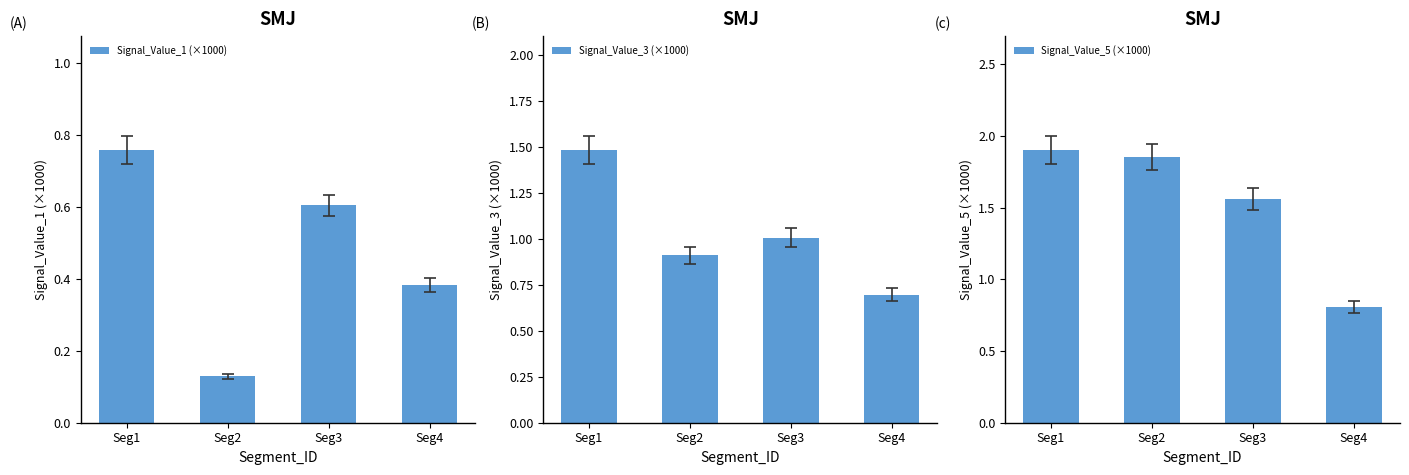

How many distinct data groups are displayed?

3